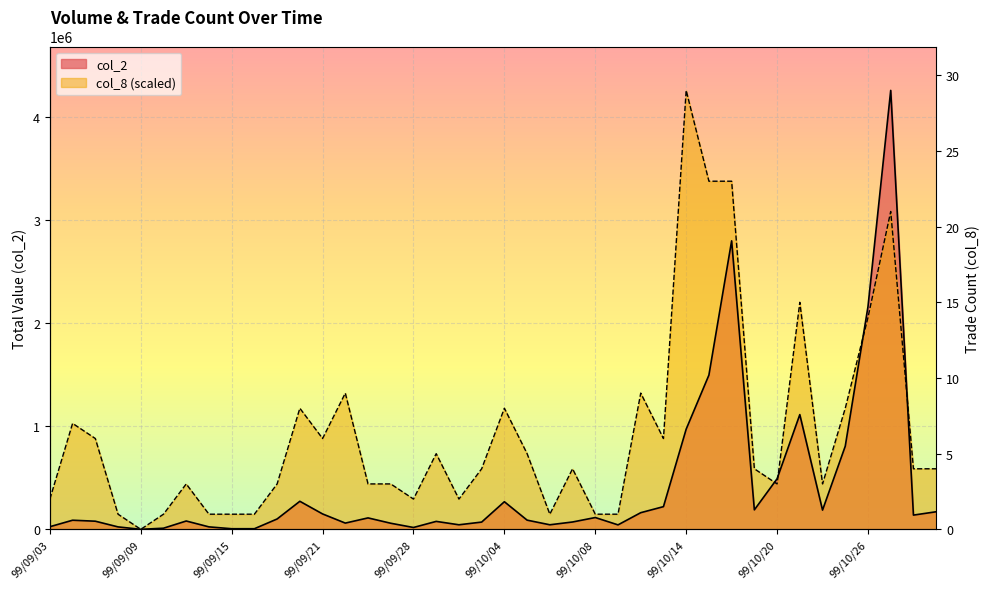

The value of col_8 at 99/10/19 is 587463.4. True or false?

True